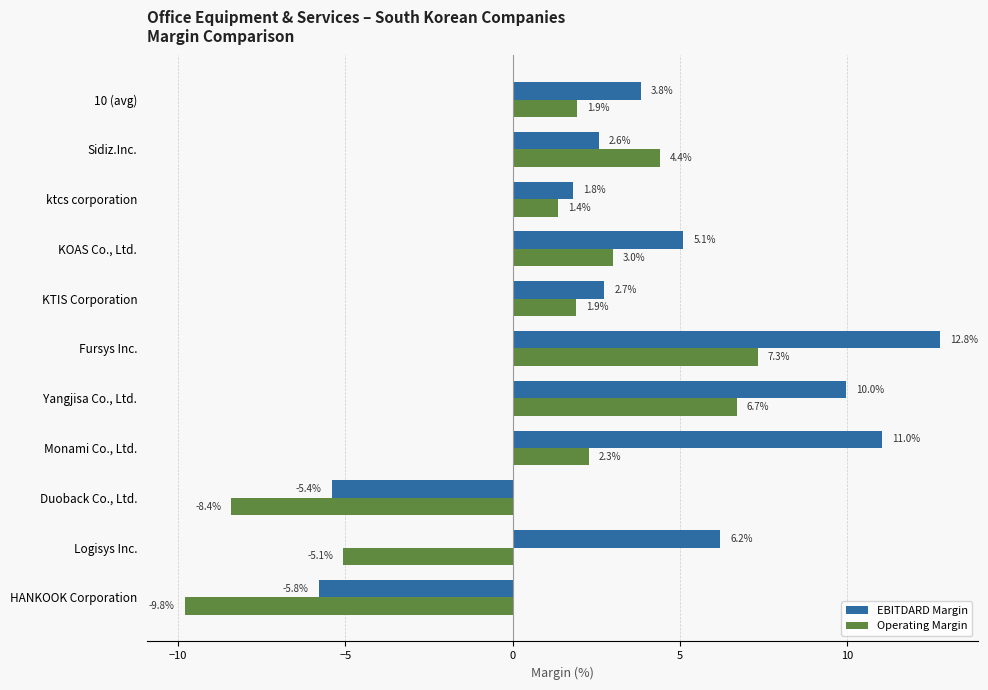

At Fursys Inc., list the series in order from smallest to largest.

Operating Margin, EBITDARD Margin